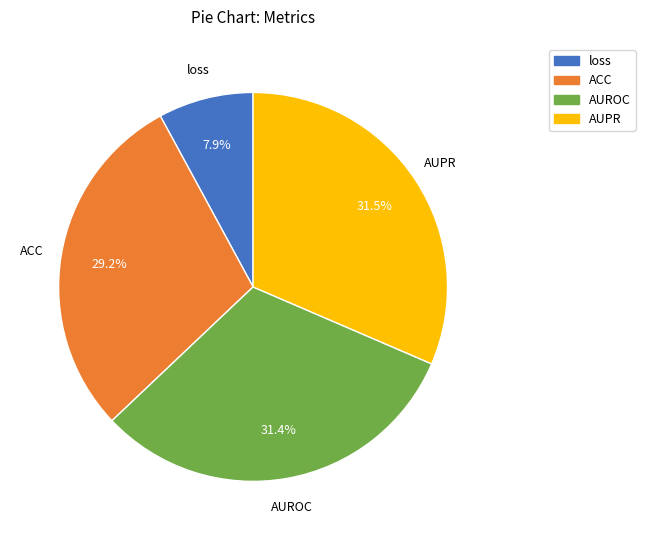

Is it true that AUPR is 40% of the pie?

False